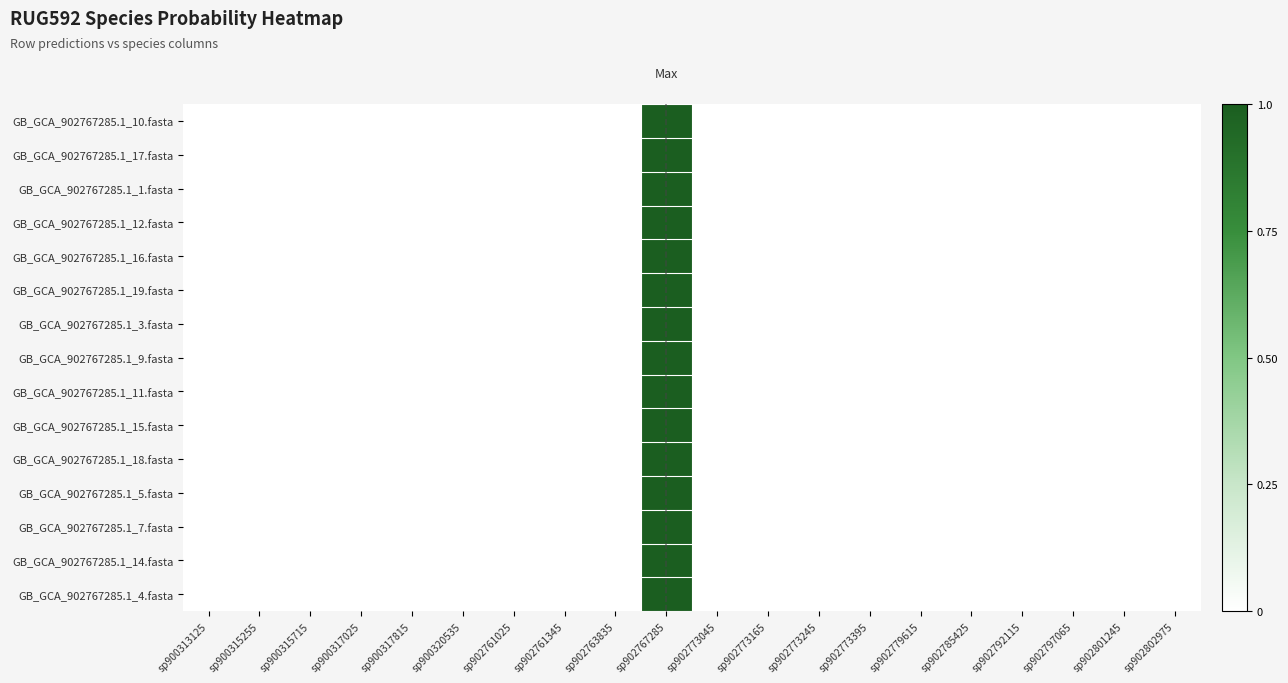

Reading right to left, what are all the values shown in this chart?

GB_GCA_902767285.1_10.fasta: sp902802975=0.0	sp902801245=0.0	sp902797065=0.0	sp902792115=0.0	sp902785425=0.0	sp902779615=0.0	sp902773395=0.0	sp902773245=0.0	sp902773165=0.0	sp902773045=0.0	sp902767285=1.0	sp902763835=0.0	sp902761345=0.0	sp902761025=0.0	sp900320535=0.0	sp900317815=0.0	sp900317025=0.0	sp900315715=0.0	sp900315255=0.0	sp900313125=0.0
GB_GCA_902767285.1_17.fasta: sp902802975=0.0	sp902801245=0.0	sp902797065=0.0	sp902792115=0.0	sp902785425=0.0	sp902779615=0.0	sp902773395=0.0	sp902773245=0.0	sp902773165=0.0	sp902773045=0.0	sp902767285=1.0	sp902763835=0.0	sp902761345=0.0	sp902761025=0.0	sp900320535=0.0	sp900317815=0.0	sp900317025=0.0	sp900315715=0.0	sp900315255=0.0	sp900313125=0.0
GB_GCA_902767285.1_1.fasta: sp902802975=0.0	sp902801245=0.0	sp902797065=0.0	sp902792115=0.0	sp902785425=0.0	sp902779615=0.0	sp902773395=0.0	sp902773245=0.0	sp902773165=0.0	sp902773045=0.0	sp902767285=1.0	sp902763835=0.0	sp902761345=0.0	sp902761025=0.0	sp900320535=0.0	sp900317815=0.0	sp900317025=0.0	sp900315715=0.0	sp900315255=0.0	sp900313125=0.0
GB_GCA_902767285.1_12.fasta: sp902802975=0.0	sp902801245=0.0	sp902797065=0.0	sp902792115=0.0	sp902785425=0.0	sp902779615=0.0	sp902773395=0.0	sp902773245=0.0	sp902773165=0.0	sp902773045=0.0	sp902767285=1.0	sp902763835=0.0	sp902761345=0.0	sp902761025=0.0	sp900320535=0.0	sp900317815=0.0	sp900317025=0.0	sp900315715=0.0	sp900315255=0.0	sp900313125=0.0
GB_GCA_902767285.1_16.fasta: sp902802975=0.0	sp902801245=0.0	sp902797065=0.0	sp902792115=0.0	sp902785425=0.0	sp902779615=0.0	sp902773395=0.0	sp902773245=0.0	sp902773165=0.0	sp902773045=0.0	sp902767285=1.0	sp902763835=0.0	sp902761345=0.0	sp902761025=0.0	sp900320535=0.0	sp900317815=0.0	sp900317025=0.0	sp900315715=0.0	sp900315255=0.0	sp900313125=0.0
GB_GCA_902767285.1_19.fasta: sp902802975=0.0	sp902801245=0.0	sp902797065=0.0	sp902792115=0.0	sp902785425=0.0	sp902779615=0.0	sp902773395=0.0	sp902773245=0.0	sp902773165=0.0	sp902773045=0.0	sp902767285=1.0	sp902763835=0.0	sp902761345=0.0	sp902761025=0.0	sp900320535=0.0	sp900317815=0.0	sp900317025=0.0	sp900315715=0.0	sp900315255=0.0	sp900313125=0.0
GB_GCA_902767285.1_3.fasta: sp902802975=0.0	sp902801245=0.0	sp902797065=0.0	sp902792115=0.0	sp902785425=0.0	sp902779615=0.0	sp902773395=0.0	sp902773245=0.0	sp902773165=0.0	sp902773045=0.0	sp902767285=1.0	sp902763835=0.0	sp902761345=0.0	sp902761025=0.0	sp900320535=0.0	sp900317815=0.0	sp900317025=0.0	sp900315715=0.0	sp900315255=0.0	sp900313125=0.0
GB_GCA_902767285.1_9.fasta: sp902802975=0.0	sp902801245=0.0	sp902797065=0.0	sp902792115=0.0	sp902785425=0.0	sp902779615=0.0	sp902773395=0.0	sp902773245=0.0	sp902773165=0.0	sp902773045=0.0	sp902767285=1.0	sp902763835=0.0	sp902761345=0.0	sp902761025=0.0	sp900320535=0.0	sp900317815=0.0	sp900317025=0.0	sp900315715=0.0	sp900315255=0.0	sp900313125=0.0
GB_GCA_902767285.1_11.fasta: sp902802975=0.0	sp902801245=0.0	sp902797065=0.0	sp902792115=0.0	sp902785425=0.0	sp902779615=0.0	sp902773395=0.0	sp902773245=0.0	sp902773165=0.0	sp902773045=0.0	sp902767285=1.0	sp902763835=0.0	sp902761345=0.0	sp902761025=0.0	sp900320535=0.0	sp900317815=0.0	sp900317025=0.0	sp900315715=0.0	sp900315255=0.0	sp900313125=0.0
GB_GCA_902767285.1_15.fasta: sp902802975=0.0	sp902801245=0.0	sp902797065=0.0	sp902792115=0.0	sp902785425=0.0	sp902779615=0.0	sp902773395=0.0	sp902773245=0.0	sp902773165=0.0	sp902773045=0.0	sp902767285=1.0	sp902763835=0.0	sp902761345=0.0	sp902761025=0.0	sp900320535=0.0	sp900317815=0.0	sp900317025=0.0	sp900315715=0.0	sp900315255=0.0	sp900313125=0.0
GB_GCA_902767285.1_18.fasta: sp902802975=0.0	sp902801245=0.0	sp902797065=0.0	sp902792115=0.0	sp902785425=0.0	sp902779615=0.0	sp902773395=0.0	sp902773245=0.0	sp902773165=0.0	sp902773045=0.0	sp902767285=1.0	sp902763835=0.0	sp902761345=0.0	sp902761025=0.0	sp900320535=0.0	sp900317815=0.0	sp900317025=0.0	sp900315715=0.0	sp900315255=0.0	sp900313125=0.0
GB_GCA_902767285.1_5.fasta: sp902802975=0.0	sp902801245=0.0	sp902797065=0.0	sp902792115=0.0	sp902785425=0.0	sp902779615=0.0	sp902773395=0.0	sp902773245=0.0	sp902773165=0.0	sp902773045=0.0	sp902767285=1.0	sp902763835=0.0	sp902761345=0.0	sp902761025=0.0	sp900320535=0.0	sp900317815=0.0	sp900317025=0.0	sp900315715=0.0	sp900315255=0.0	sp900313125=0.0
GB_GCA_902767285.1_7.fasta: sp902802975=0.0	sp902801245=0.0	sp902797065=0.0	sp902792115=0.0	sp902785425=0.0	sp902779615=0.0	sp902773395=0.0	sp902773245=0.0	sp902773165=0.0	sp902773045=0.0	sp902767285=1.0	sp902763835=0.0	sp902761345=0.0	sp902761025=0.0	sp900320535=0.0	sp900317815=0.0	sp900317025=0.0	sp900315715=0.0	sp900315255=0.0	sp900313125=0.0
GB_GCA_902767285.1_14.fasta: sp902802975=0.0	sp902801245=0.0	sp902797065=0.0	sp902792115=0.0	sp902785425=0.0	sp902779615=0.0	sp902773395=0.0	sp902773245=0.0	sp902773165=0.0	sp902773045=0.0	sp902767285=1.0	sp902763835=0.0	sp902761345=0.0	sp902761025=0.0	sp900320535=0.0	sp900317815=0.0	sp900317025=0.0	sp900315715=0.0	sp900315255=0.0	sp900313125=0.0
GB_GCA_902767285.1_4.fasta: sp902802975=0.0	sp902801245=0.0	sp902797065=0.0	sp902792115=0.0	sp902785425=0.0	sp902779615=0.0	sp902773395=0.0	sp902773245=0.0	sp902773165=0.0	sp902773045=0.0	sp902767285=1.0	sp902763835=0.0	sp902761345=0.0	sp902761025=0.0	sp900320535=0.0	sp900317815=0.0	sp900317025=0.0	sp900315715=0.0	sp900315255=0.0	sp900313125=0.0